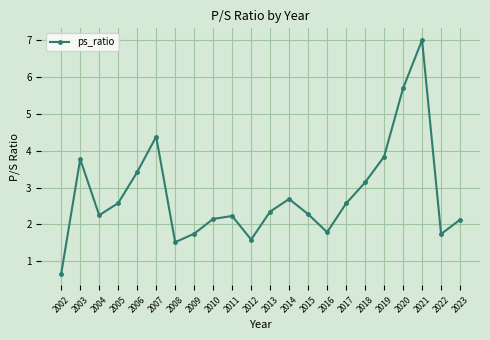

What is the sum of the values at 2010 and 2023?

4.3